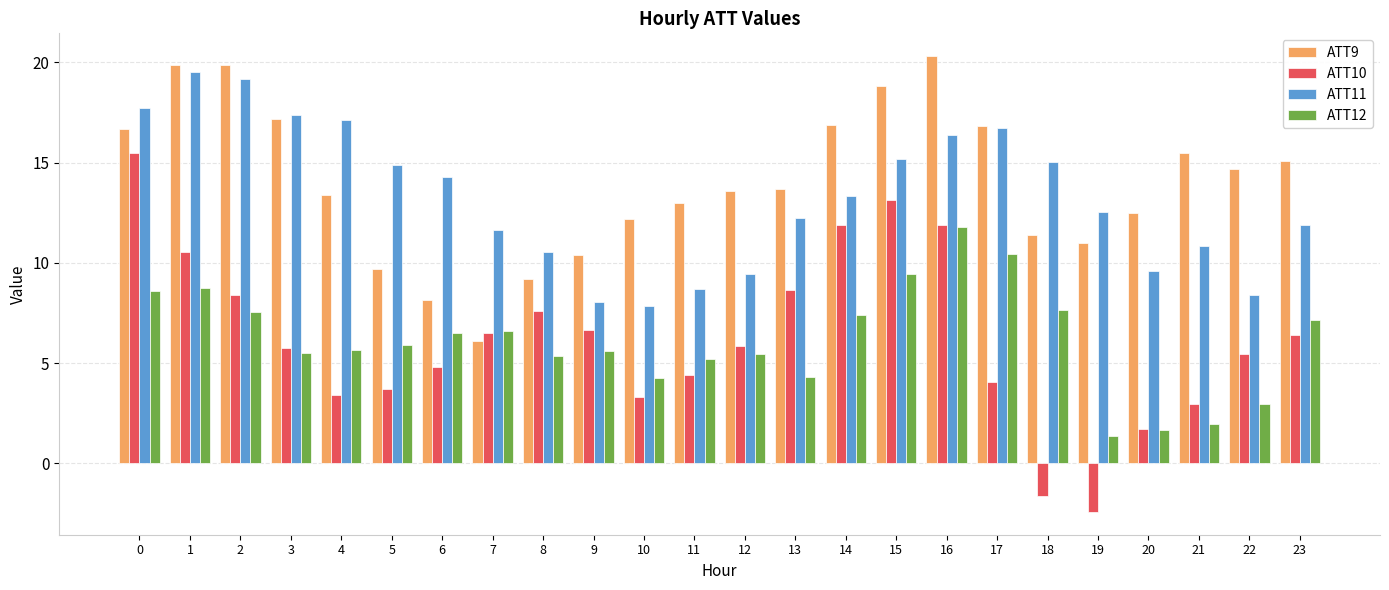

How many bars are there in total?

96